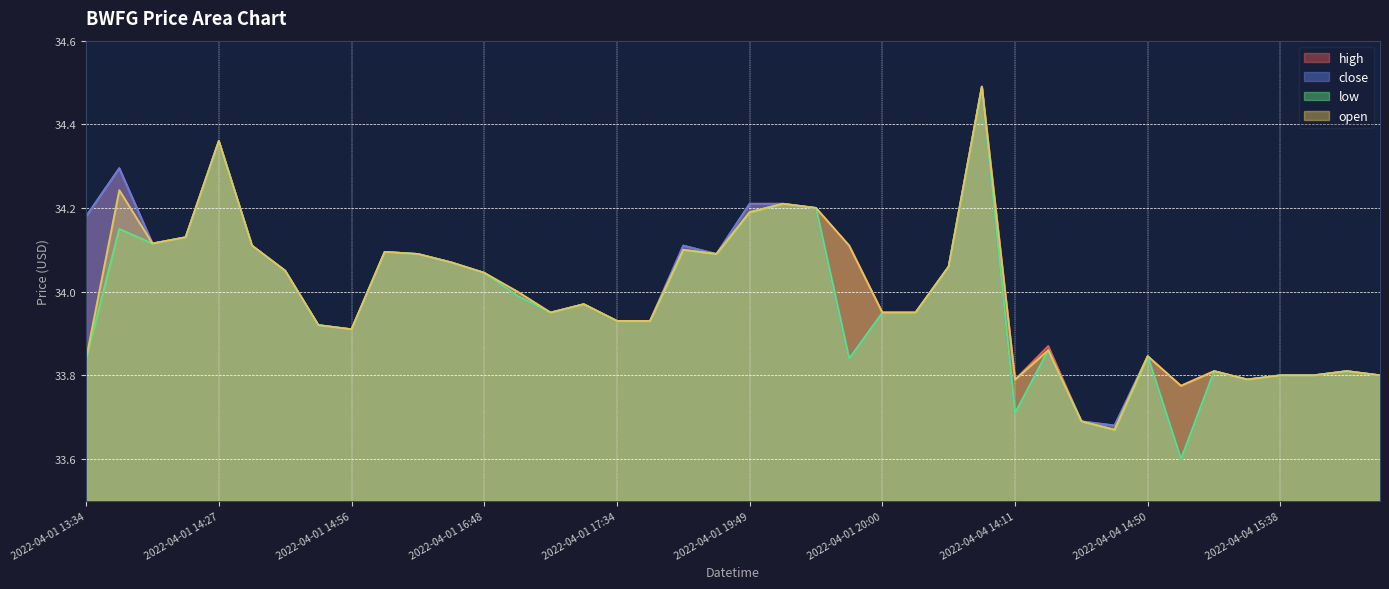

What is the difference between the open values at 2022-04-01 13:34 and 2022-04-01 19:39?

0.2